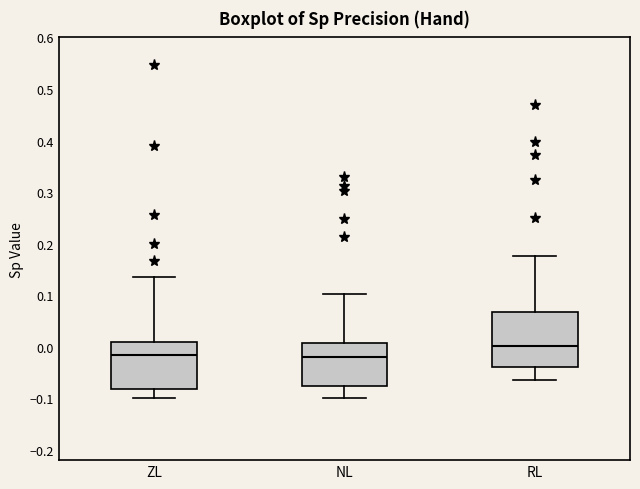

Reading left to right, transcribe this box plot: for each box, give where its median line is, the range the box spans, and where its two whiskers end, as read against the y-axis. The values are not printed on the chart, so give them approximately, as read against the axis.

ZL: median -0.02, box -0.08 to 0.01, whiskers -0.10 to 0.14
NL: median -0.02, box -0.08 to 0.01, whiskers -0.10 to 0.10
RL: median 0.00, box -0.04 to 0.07, whiskers -0.06 to 0.18